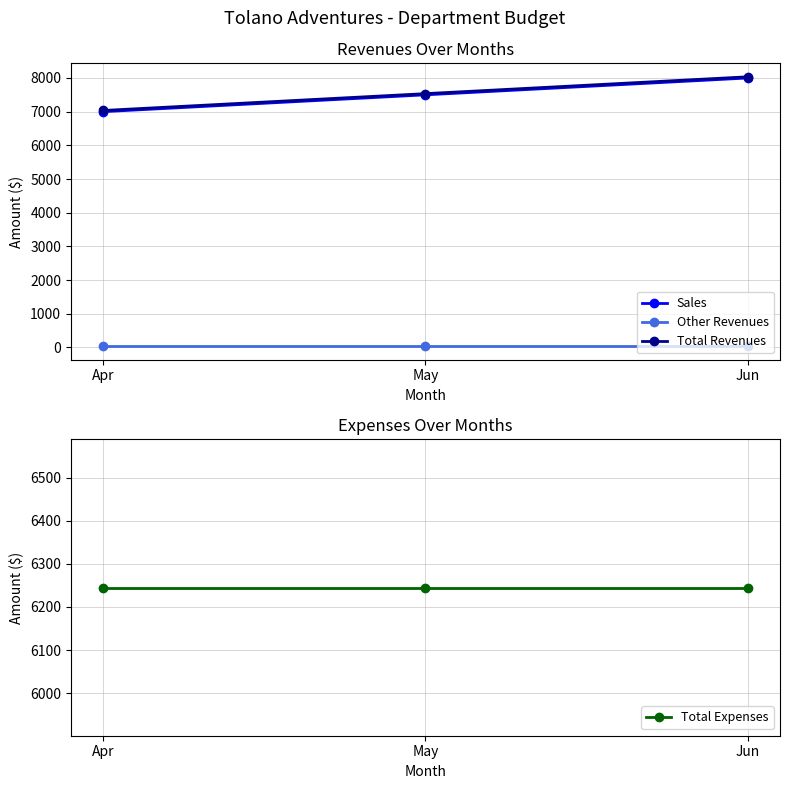

Which label corresponds to the smallest value in the chart?

Apr